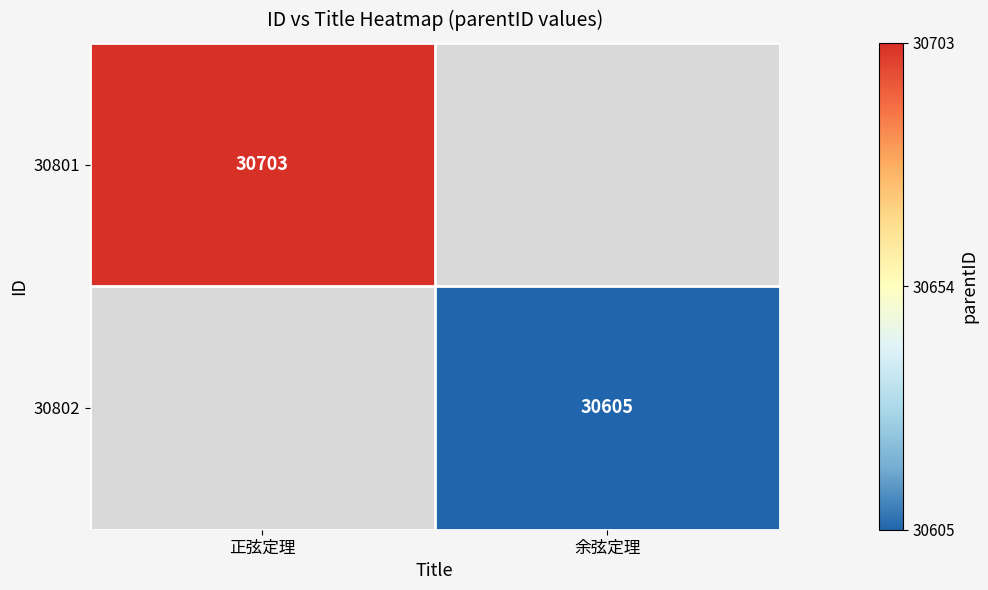

The value of 30802 at 余弦定理 is 30605. True or false?

True